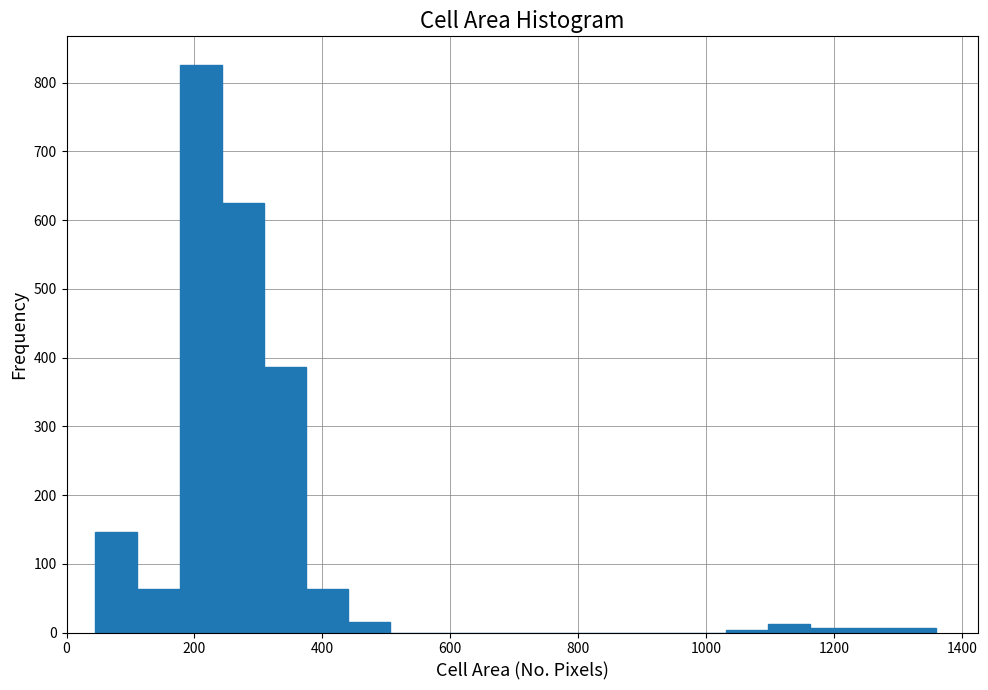

Read against the x-axis, roughly where is the centre of the tallest bar?

200